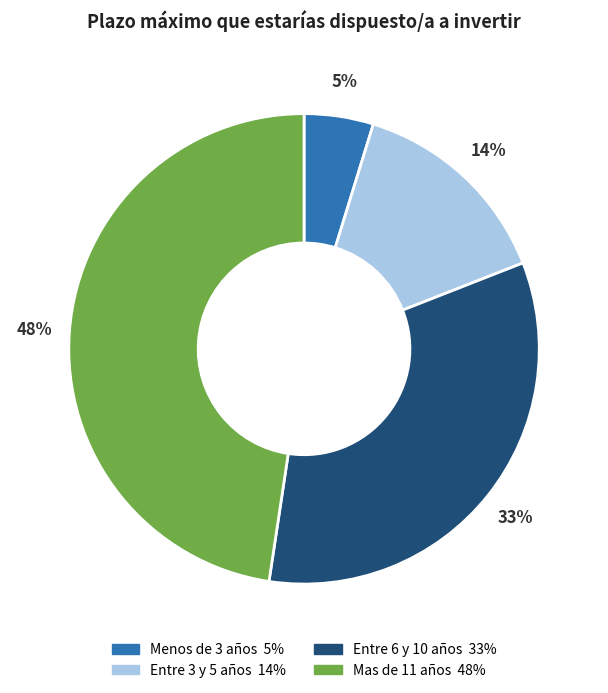

To the nearest percent, what percentage of the pie is Entre 6 y 10 años?

33%